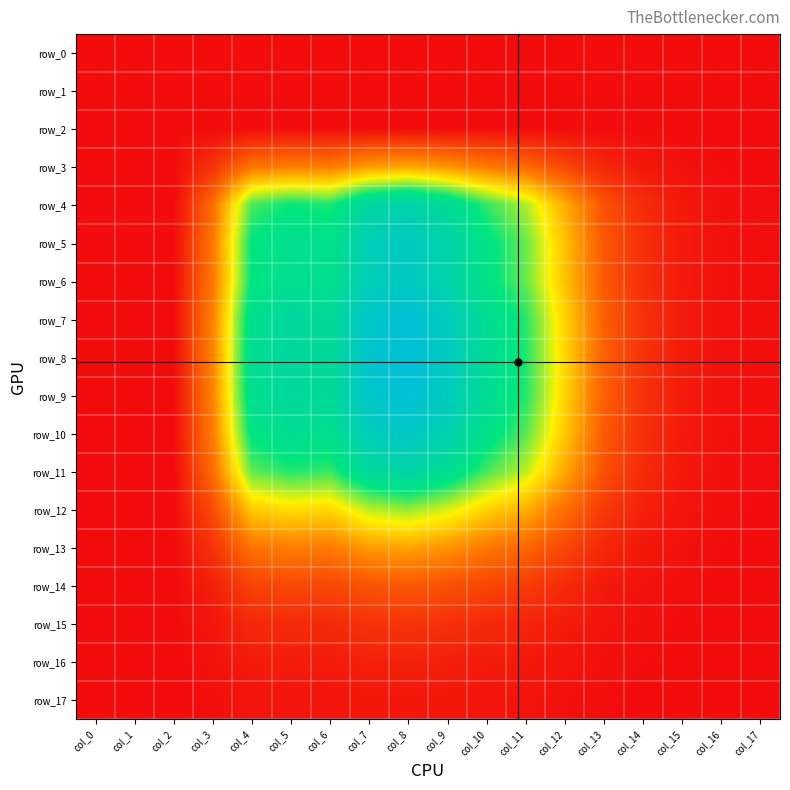

Reading right to left, transcribe all the data shown in this chart.

row_0: col_17=0.0	col_16=0.0	col_15=0.0	col_14=0.0	col_13=0.0	col_12=0.0	col_11=0.0	col_10=0.0	col_9=0.0	col_8=0.0	col_7=0.0	col_6=0.0	col_5=0.0	col_4=0.0	col_3=0.0	col_2=0.0	col_1=0.0	col_0=0.0
row_1: col_17=0.0	col_16=0.0	col_15=0.0	col_14=0.0	col_13=0.0	col_12=0.0	col_11=0.0	col_10=0.0	col_9=0.0	col_8=0.0	col_7=0.0	col_6=0.0	col_5=0.0	col_4=0.0	col_3=0.0	col_2=0.0	col_1=0.0	col_0=0.0
row_2: col_17=0.0	col_16=0.0	col_15=0.0	col_14=0.0	col_13=0.0	col_12=0.0	col_11=0.0	col_10=0.0	col_9=0.0	col_8=0.0	col_7=0.0	col_6=0.0	col_5=0.0	col_4=0.0	col_3=0.0	col_2=0.0	col_1=0.0	col_0=0.0
row_3: col_17=0.0	col_16=0.0	col_15=0.0	col_14=0.0	col_13=0.0	col_12=0.0	col_11=0.0	col_10=0.0	col_9=0.0	col_8=0.0	col_7=0.0	col_6=0.0	col_5=0.0	col_4=0.0	col_3=0.0	col_2=0.0	col_1=0.0	col_0=0.0
row_4: col_17=0.0	col_16=0.0	col_15=0.0	col_14=0.0	col_13=0.0	col_12=0.0	col_11=0.1	col_10=0.1	col_9=0.1	col_8=0.1	col_7=0.1	col_6=0.1	col_5=0.1	col_4=0.1	col_3=0.0	col_2=0.0	col_1=0.0	col_0=0.0
row_5: col_17=0.0	col_16=0.0	col_15=0.0	col_14=0.0	col_13=0.0	col_12=0.0	col_11=0.1	col_10=0.1	col_9=0.1	col_8=0.1	col_7=0.1	col_6=0.1	col_5=0.1	col_4=0.1	col_3=0.0	col_2=0.0	col_1=0.0	col_0=0.0
row_6: col_17=0.0	col_16=0.0	col_15=0.0	col_14=0.0	col_13=0.0	col_12=0.0	col_11=0.1	col_10=0.1	col_9=0.1	col_8=0.1	col_7=0.1	col_6=0.1	col_5=0.1	col_4=0.1	col_3=0.0	col_2=0.0	col_1=0.0	col_0=0.0
row_7: col_17=0.0	col_16=0.0	col_15=0.0	col_14=0.0	col_13=0.0	col_12=0.0	col_11=0.1	col_10=0.1	col_9=0.1	col_8=0.1	col_7=0.1	col_6=0.1	col_5=0.1	col_4=0.1	col_3=0.0	col_2=0.0	col_1=0.0	col_0=0.0
row_8: col_17=0.0	col_16=0.0	col_15=0.0	col_14=0.0	col_13=0.0	col_12=0.0	col_11=0.1	col_10=0.1	col_9=0.1	col_8=0.1	col_7=0.1	col_6=0.1	col_5=0.1	col_4=0.1	col_3=0.0	col_2=0.0	col_1=0.0	col_0=0.0
row_9: col_17=0.0	col_16=0.0	col_15=0.0	col_14=0.0	col_13=0.0	col_12=0.0	col_11=0.1	col_10=0.1	col_9=0.1	col_8=0.1	col_7=0.1	col_6=0.1	col_5=0.1	col_4=0.1	col_3=0.0	col_2=0.0	col_1=0.0	col_0=0.0
row_10: col_17=0.0	col_16=0.0	col_15=0.0	col_14=0.0	col_13=0.0	col_12=0.0	col_11=0.1	col_10=0.1	col_9=0.1	col_8=0.1	col_7=0.1	col_6=0.1	col_5=0.1	col_4=0.1	col_3=0.0	col_2=0.0	col_1=0.0	col_0=0.0
row_11: col_17=0.0	col_16=0.0	col_15=0.0	col_14=0.0	col_13=0.0	col_12=0.0	col_11=0.1	col_10=0.1	col_9=0.1	col_8=0.1	col_7=0.1	col_6=0.1	col_5=0.1	col_4=0.1	col_3=0.0	col_2=0.0	col_1=0.0	col_0=0.0
row_12: col_17=0.0	col_16=0.0	col_15=0.0	col_14=0.0	col_13=0.0	col_12=0.0	col_11=0.0	col_10=0.0	col_9=0.1	col_8=0.1	col_7=0.1	col_6=0.0	col_5=0.0	col_4=0.0	col_3=0.0	col_2=0.0	col_1=0.0	col_0=0.0
row_13: col_17=0.0	col_16=0.0	col_15=0.0	col_14=0.0	col_13=0.0	col_12=0.0	col_11=0.0	col_10=0.0	col_9=0.0	col_8=0.0	col_7=0.0	col_6=0.0	col_5=0.0	col_4=0.0	col_3=0.0	col_2=0.0	col_1=0.0	col_0=0.0
row_14: col_17=0.0	col_16=0.0	col_15=0.0	col_14=0.0	col_13=0.0	col_12=0.0	col_11=0.0	col_10=0.0	col_9=0.0	col_8=0.0	col_7=0.0	col_6=0.0	col_5=0.0	col_4=0.0	col_3=0.0	col_2=0.0	col_1=0.0	col_0=0.0
row_15: col_17=0.0	col_16=0.0	col_15=0.0	col_14=0.0	col_13=0.0	col_12=0.0	col_11=0.0	col_10=0.0	col_9=0.0	col_8=0.0	col_7=0.0	col_6=0.0	col_5=0.0	col_4=0.0	col_3=0.0	col_2=0.0	col_1=0.0	col_0=0.0
row_16: col_17=0.0	col_16=0.0	col_15=0.0	col_14=0.0	col_13=0.0	col_12=0.0	col_11=0.0	col_10=0.0	col_9=0.0	col_8=0.0	col_7=0.0	col_6=0.0	col_5=0.0	col_4=0.0	col_3=0.0	col_2=0.0	col_1=0.0	col_0=0.0
row_17: col_17=0.0	col_16=0.0	col_15=0.0	col_14=0.0	col_13=0.0	col_12=0.0	col_11=0.0	col_10=0.0	col_9=0.0	col_8=0.0	col_7=0.0	col_6=0.0	col_5=0.0	col_4=0.0	col_3=0.0	col_2=0.0	col_1=0.0	col_0=0.0